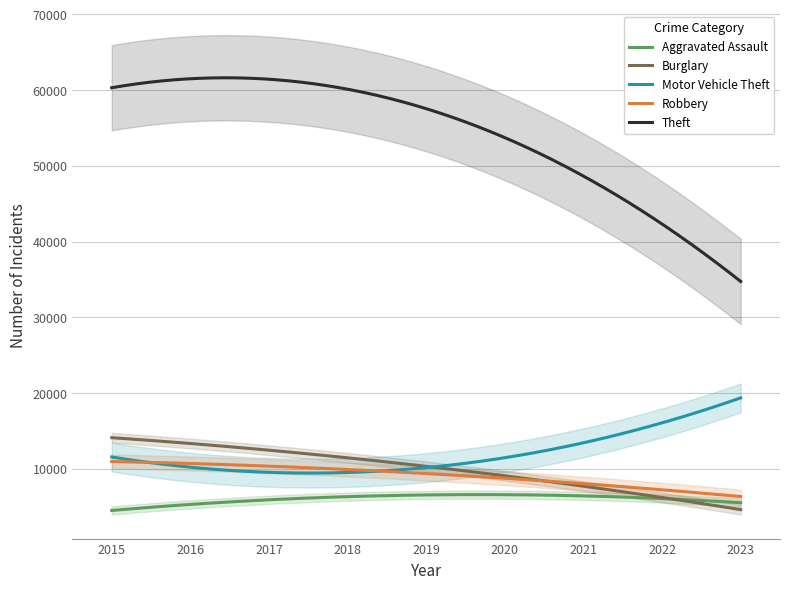

Where does the Robbery series first go above 8965?

2015